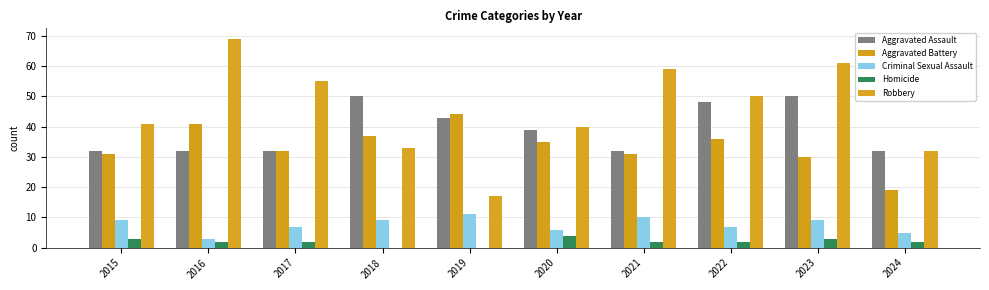

Are the bars grouped side by side (vs. stacked)?

Yes